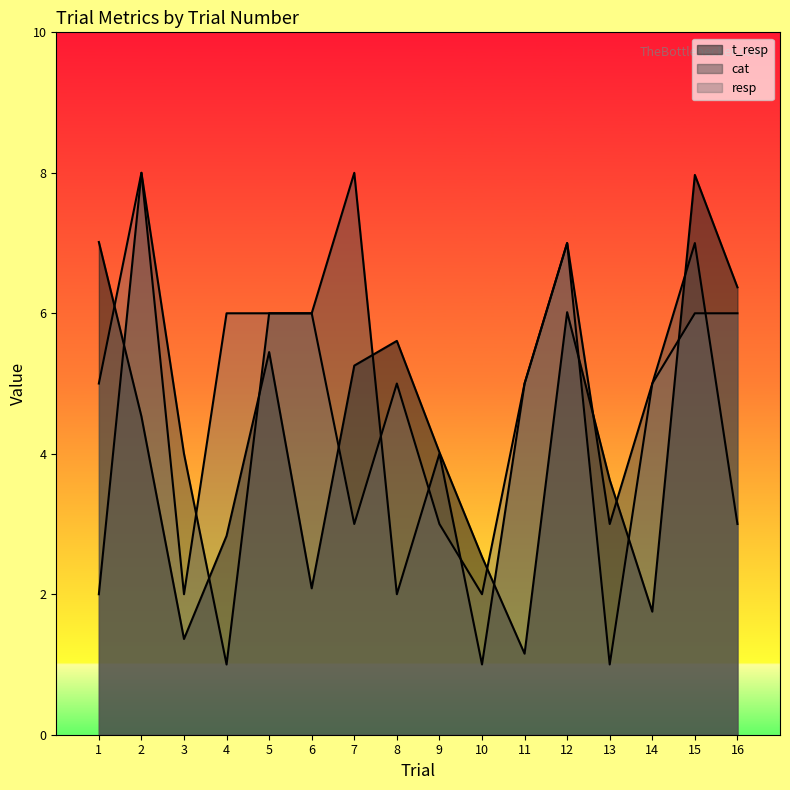

At how many categories does at least one series exceed 2?

16